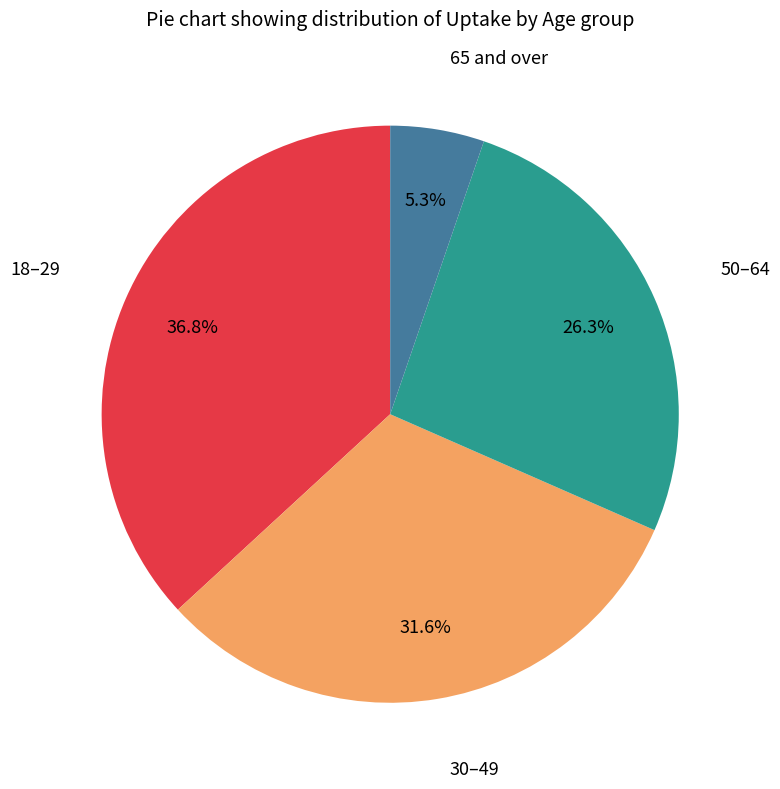

Is there any slice that represents more than half of the pie?

No